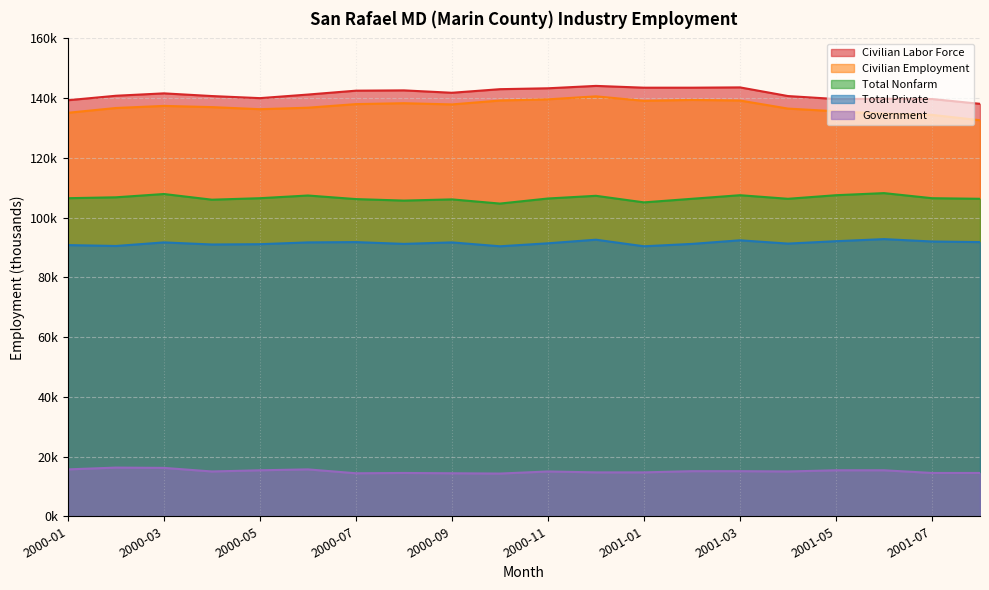

Which series changed the most between 2000-02 and 2001-08?

Civilian Employment